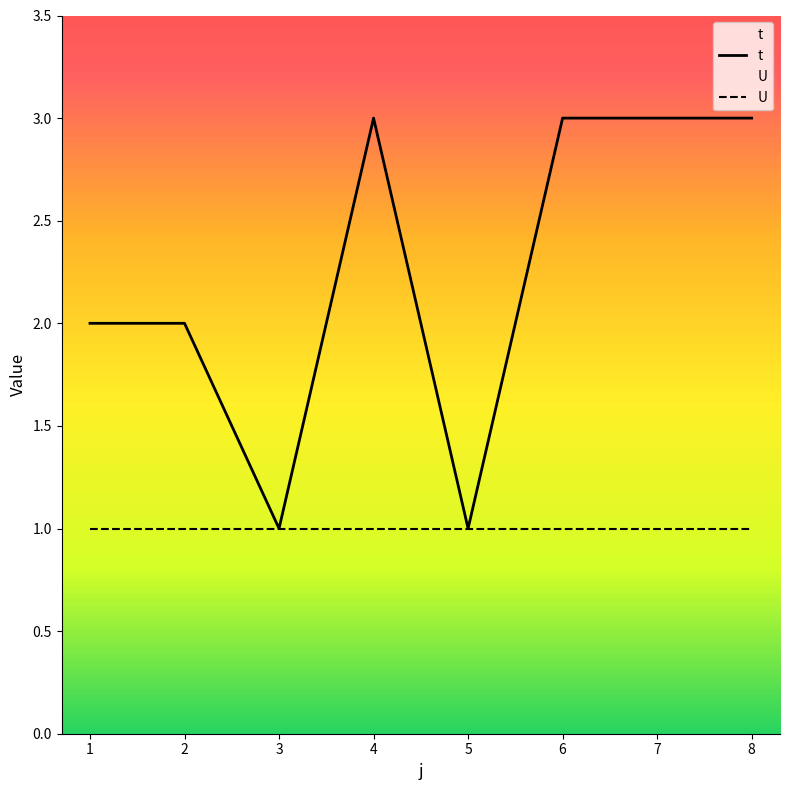

What is the maximum value for U?

1